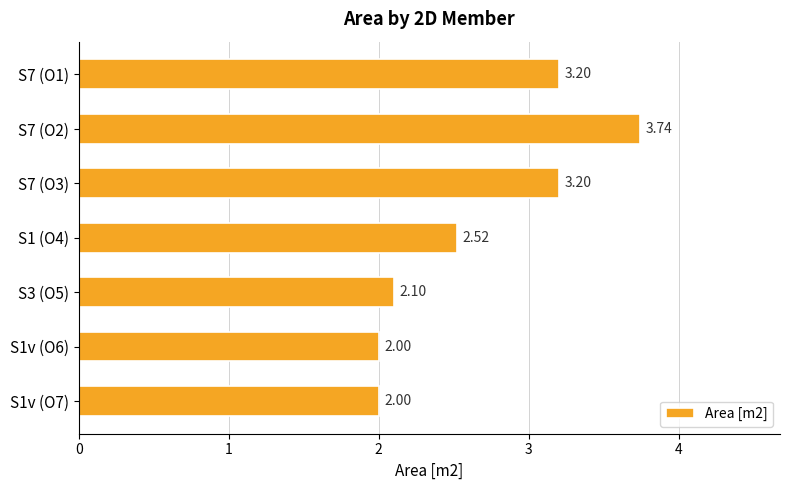

What is the change in value from S7 (O3) to S1 (O4)?

-0.7